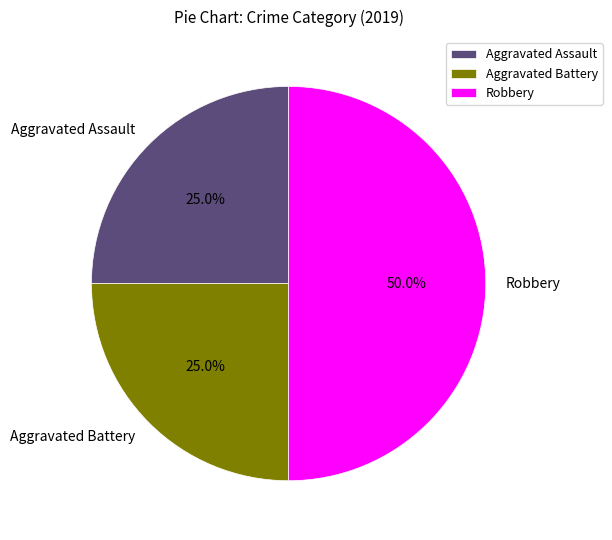

The Robbery slice represents 50% of the pie. True or false?

True